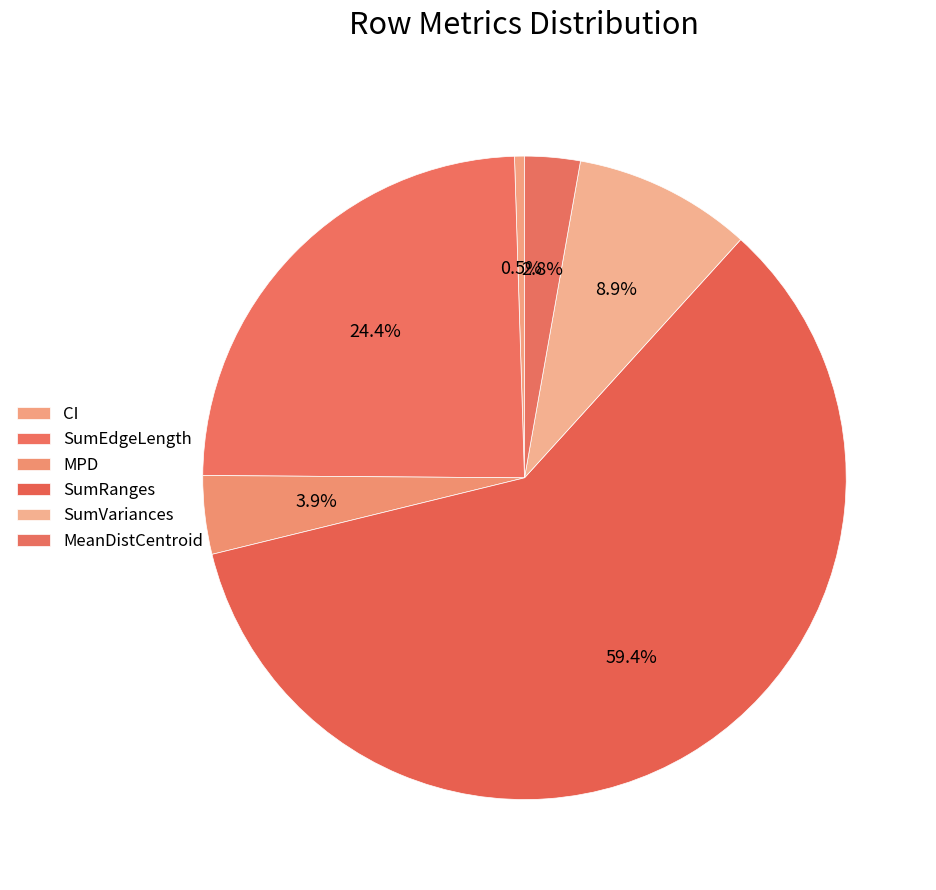

To the nearest percent, what is the average slice percentage?

17%